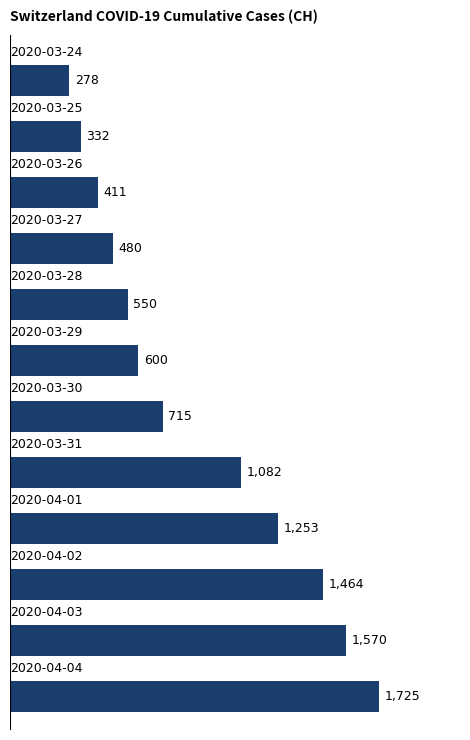

How many bars are there in total?

12